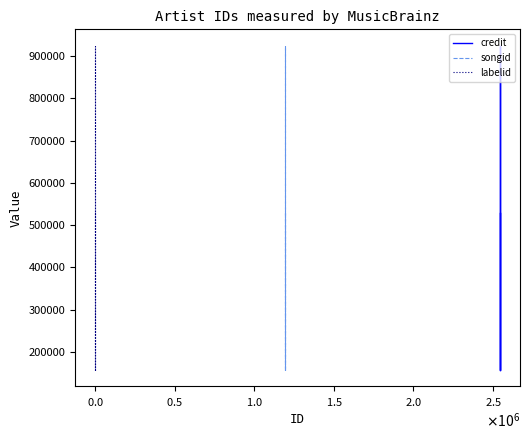

True or false: credit and songid intersect in this chart.

False